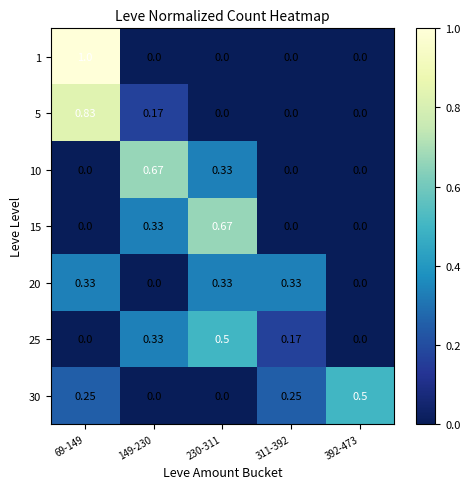

Is the value of 25 at 392-473 greater than the value of 5 at 69-149?

No